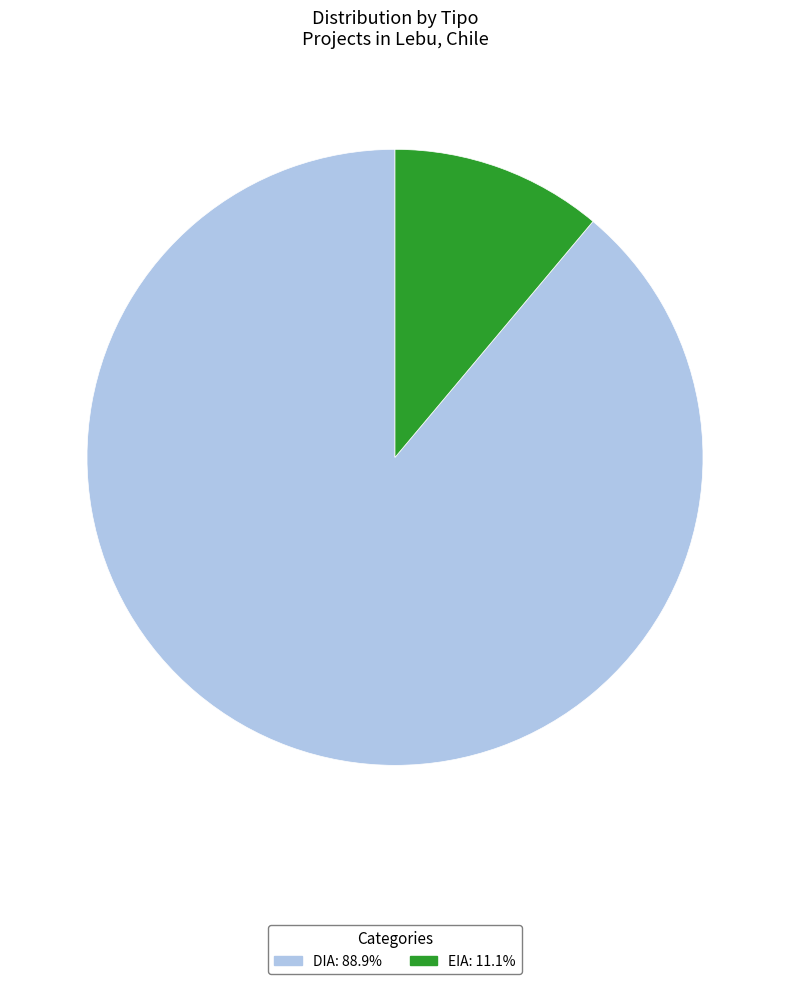

Do DIA and EIA together represent more than half of the pie?

Yes